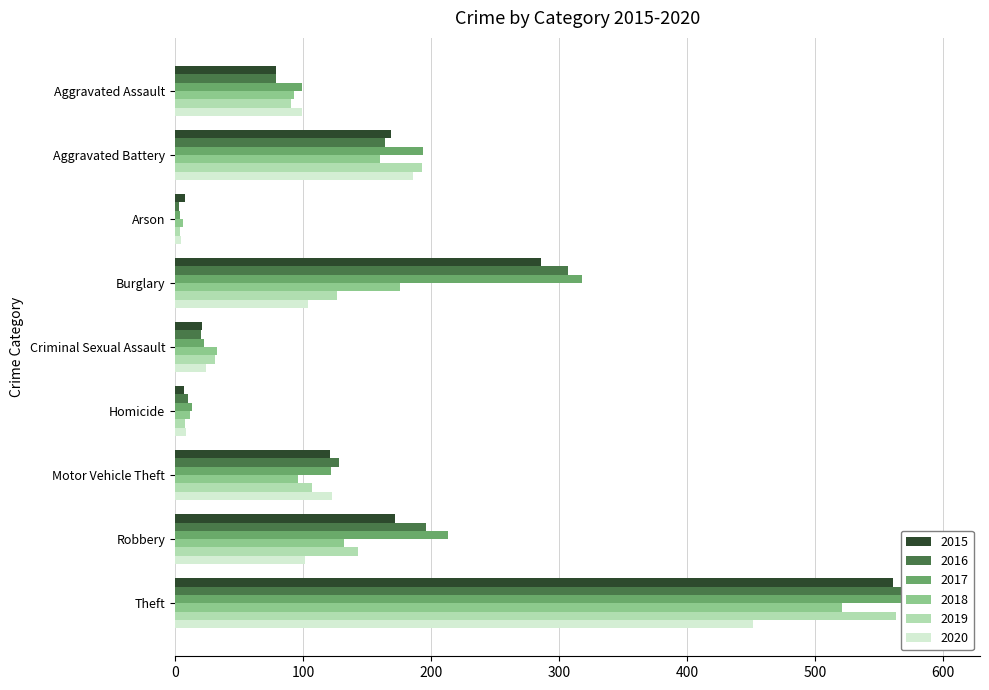

Which label corresponds to the largest value in the chart?

Theft